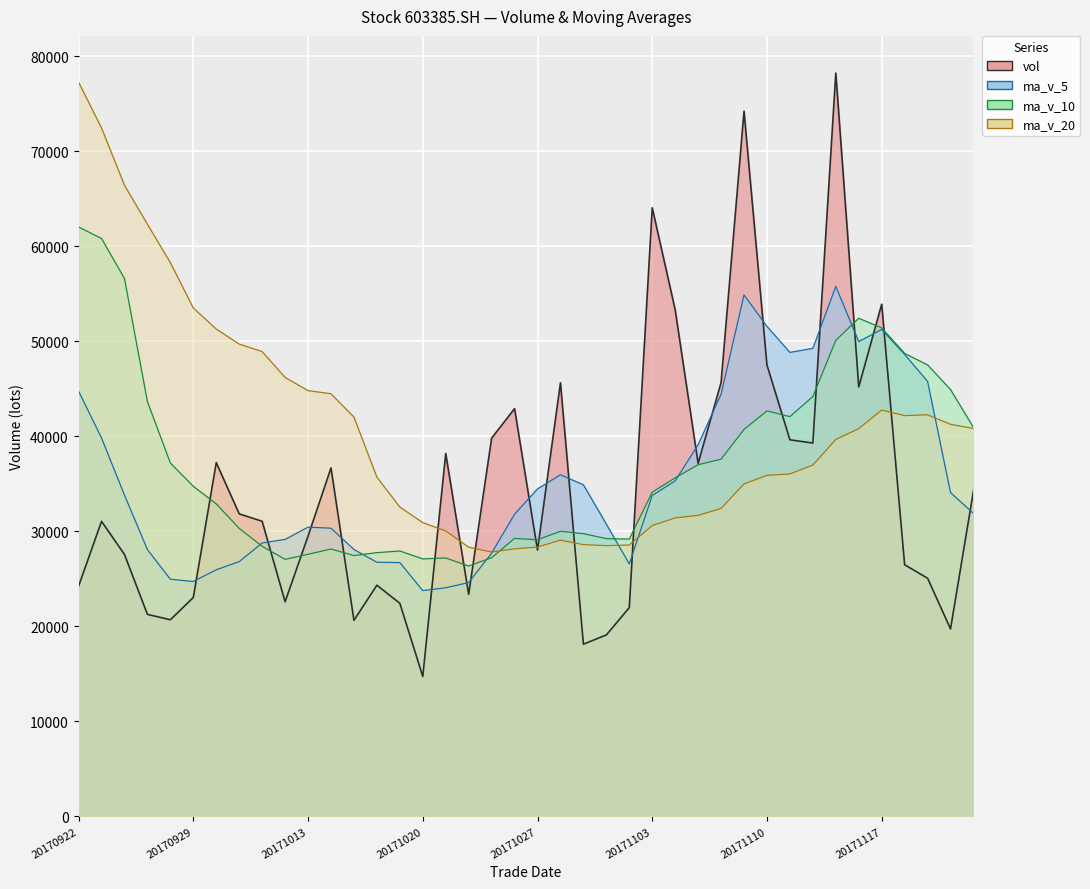

What is the difference between the highest and lowest values at 20171013?

17229.4